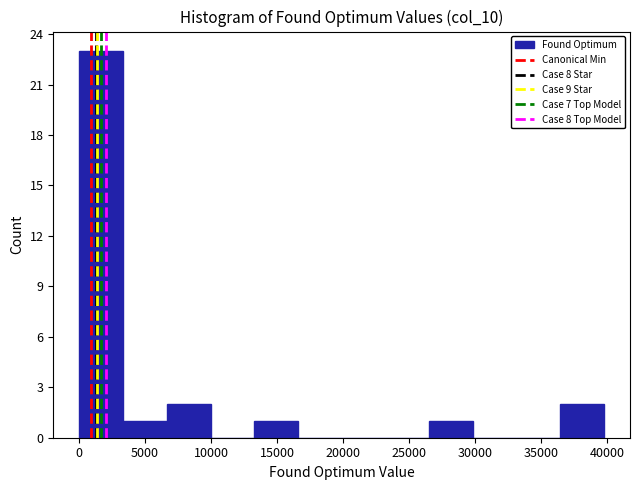

Reading left to right, list every bar in this chart as the range it spans on the x-axis followed by its height. Neither the bar edges nor the heights are printed on the chart, so give them approximately, as read against the axes.

0 to 3500: 23
3500 to 6500: 1
6500 to 10000: 2
10000 to 13500: 0
13500 to 16500: 1
16500 to 20000: 0
20000 to 23000: 0
23000 to 26500: 0
26500 to 30000: 1
30000 to 33000: 0
33000 to 36500: 0
36500 to 40000: 2